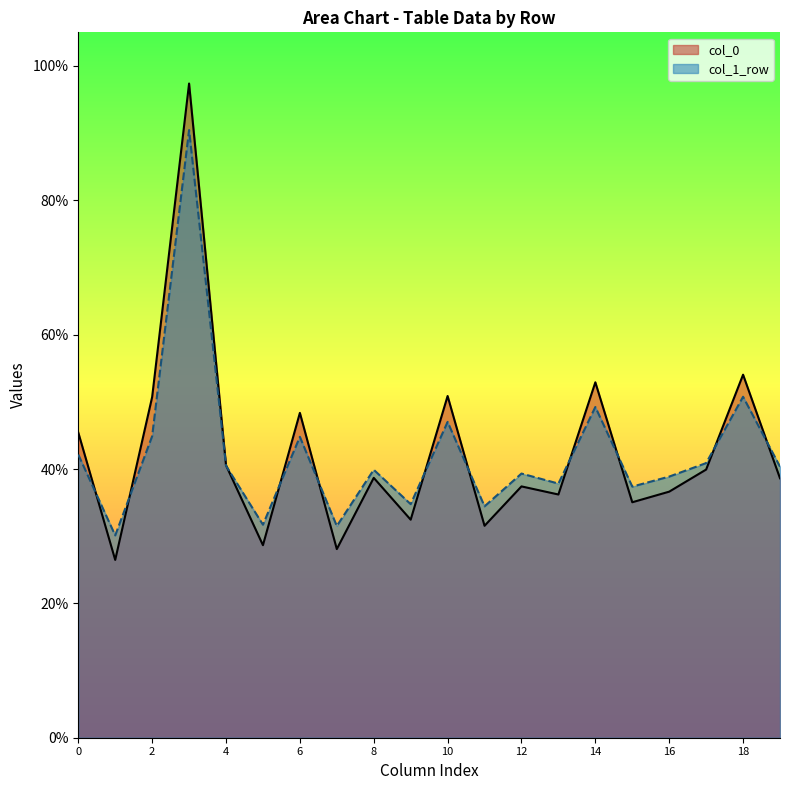

Which series has the widest spread of values?

col_0